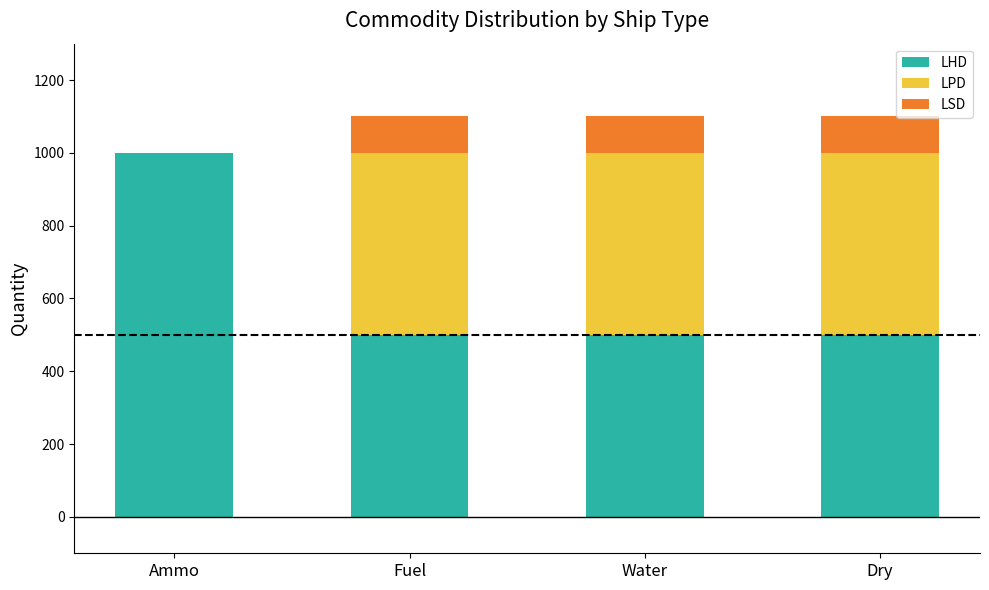

How many data points in LHD are above 500?

1